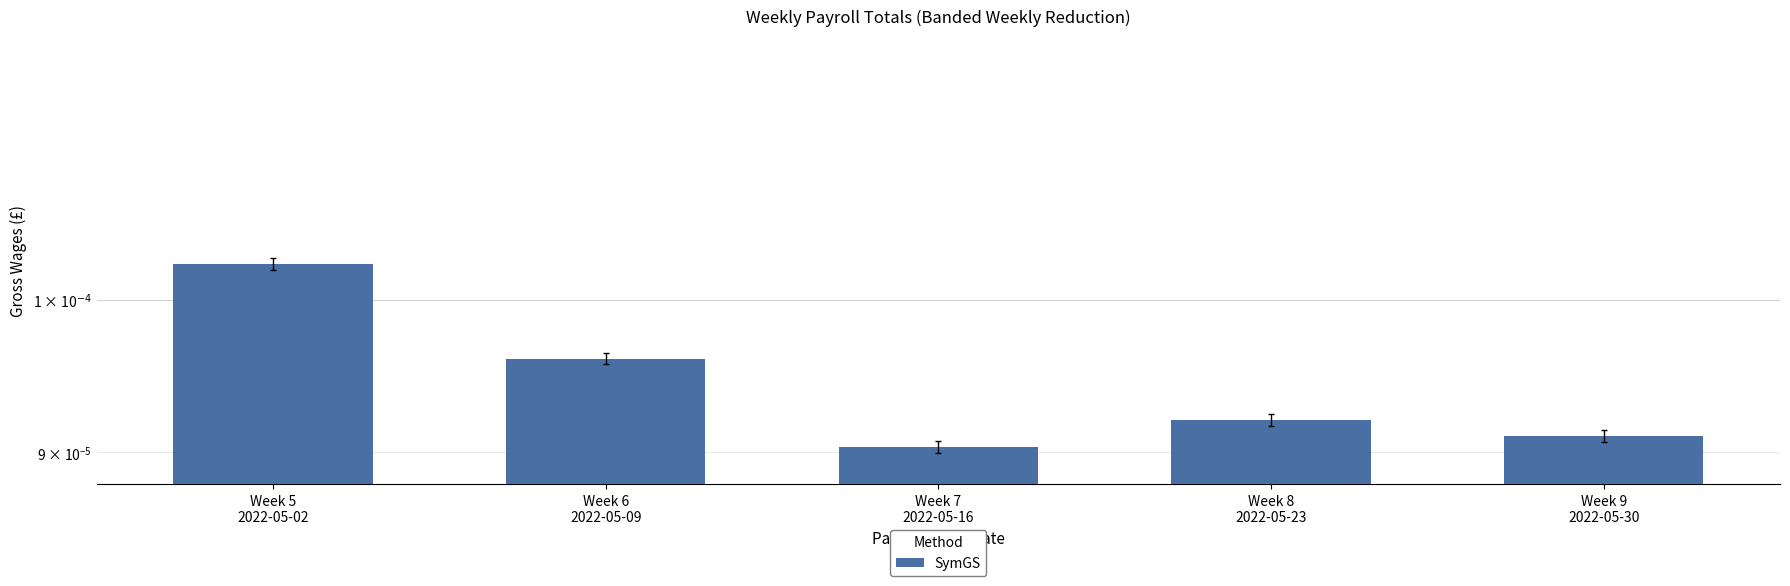

The chart shows a value of 0.0 at Week 5
2022-05-02. True or false?

False